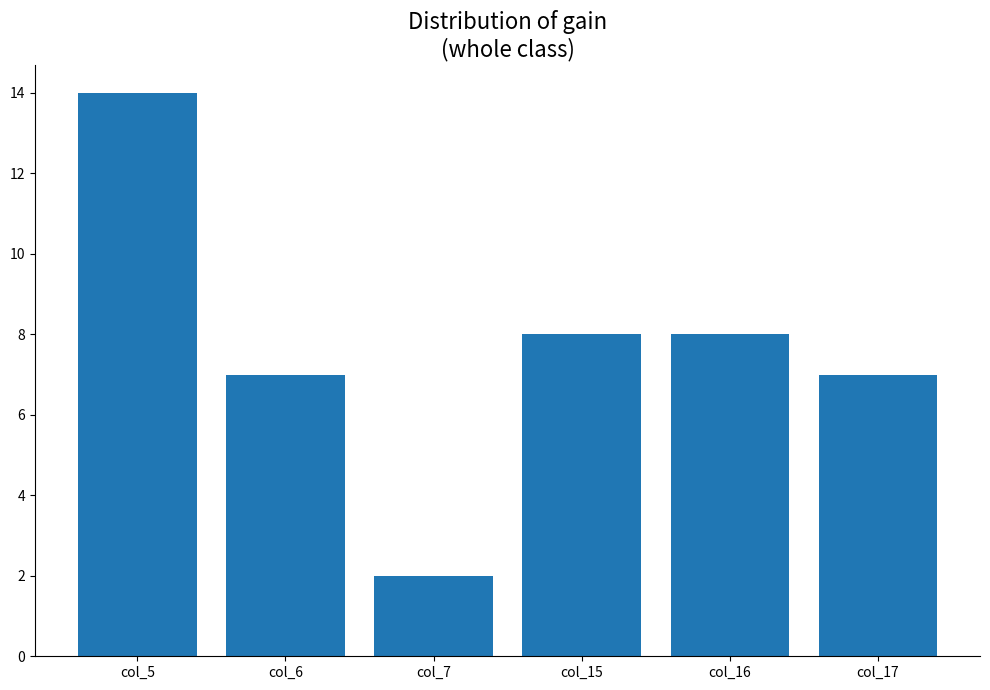

Which label corresponds to the largest value in the chart?

col_5